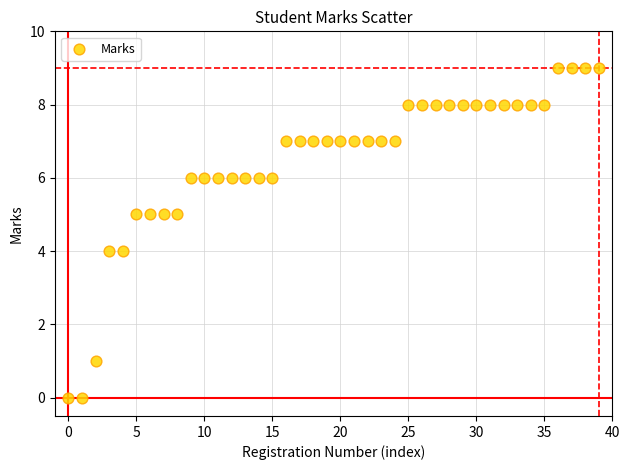

What is the range of Y values (max minus min)?

9